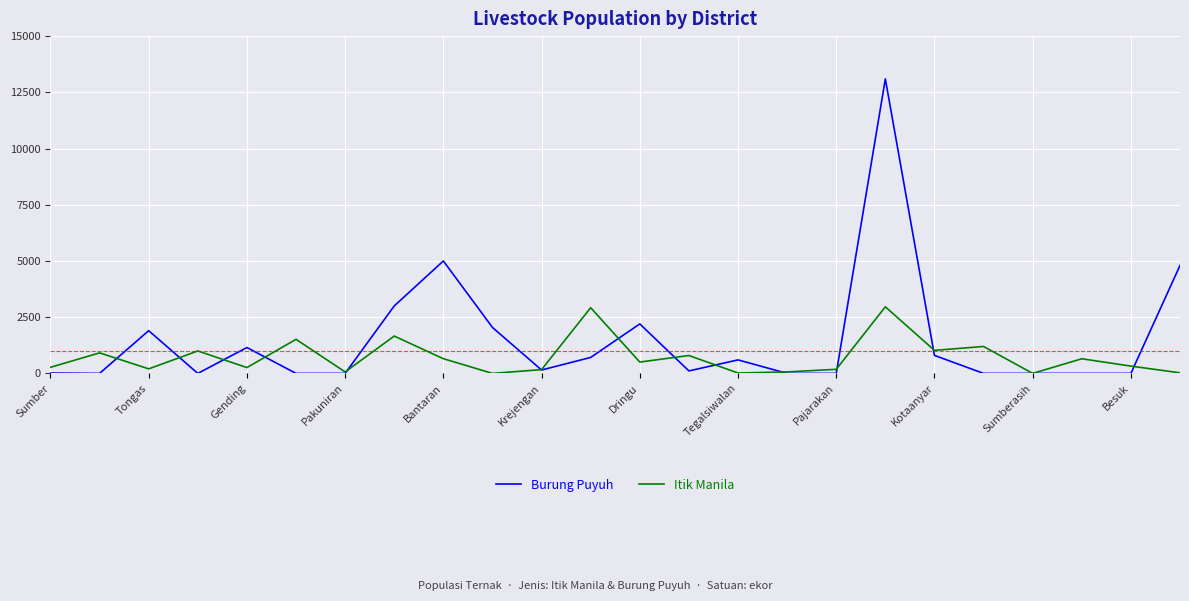

Count the number of data series in this chart.

2